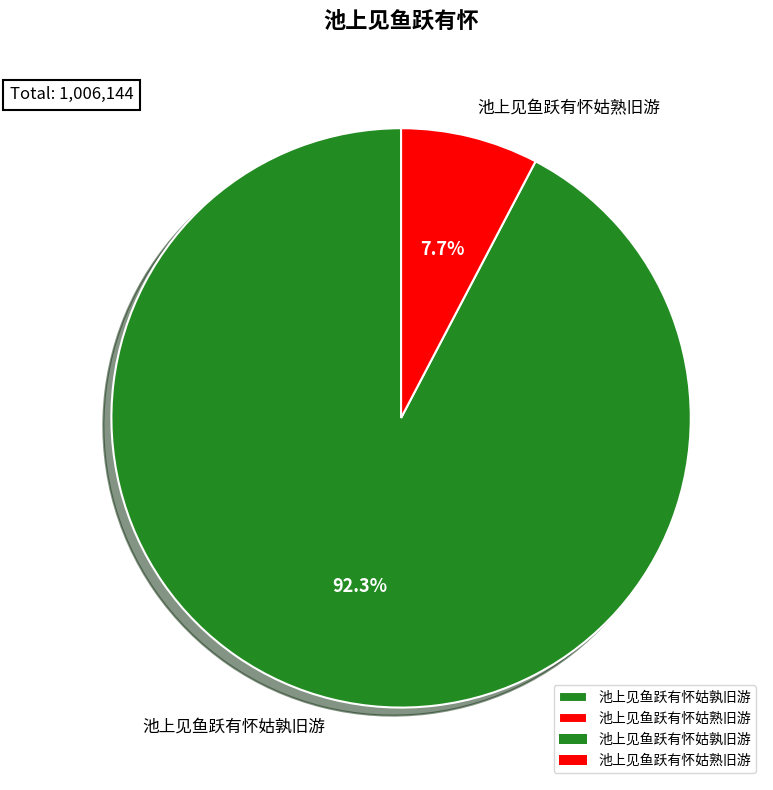

Which category has the biggest portion of the pie?

池上见鱼跃有怀姑孰旧游